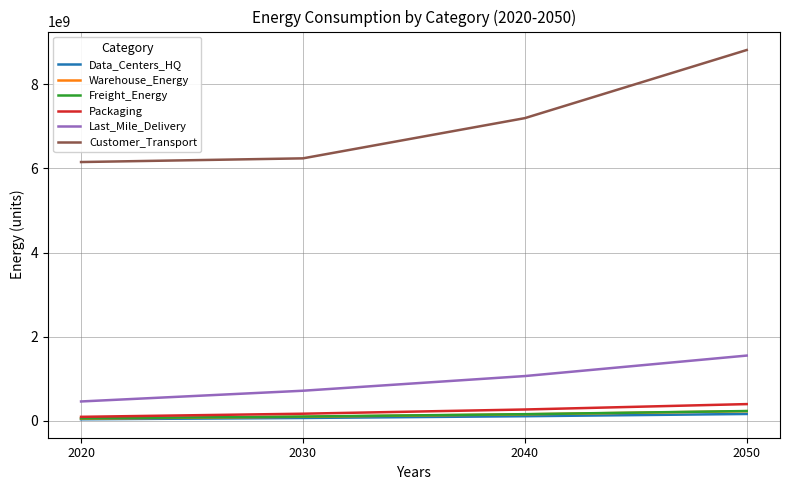

What is the sum of the Packaging values at 2020 and 2040?

371707412.0